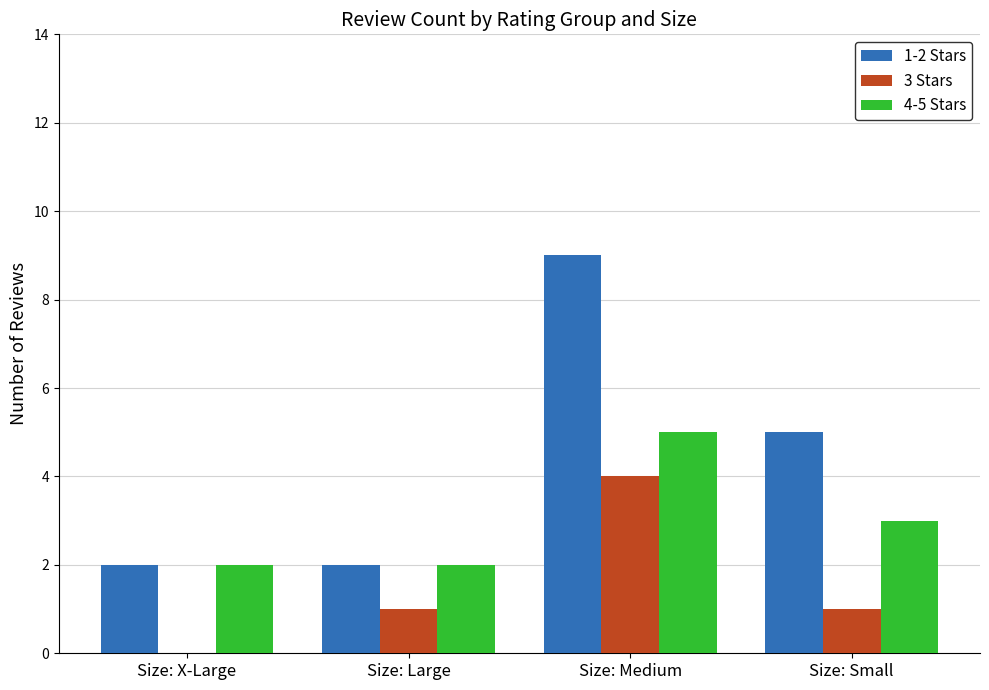

Which label corresponds to the largest value in the chart?

Size: Medium